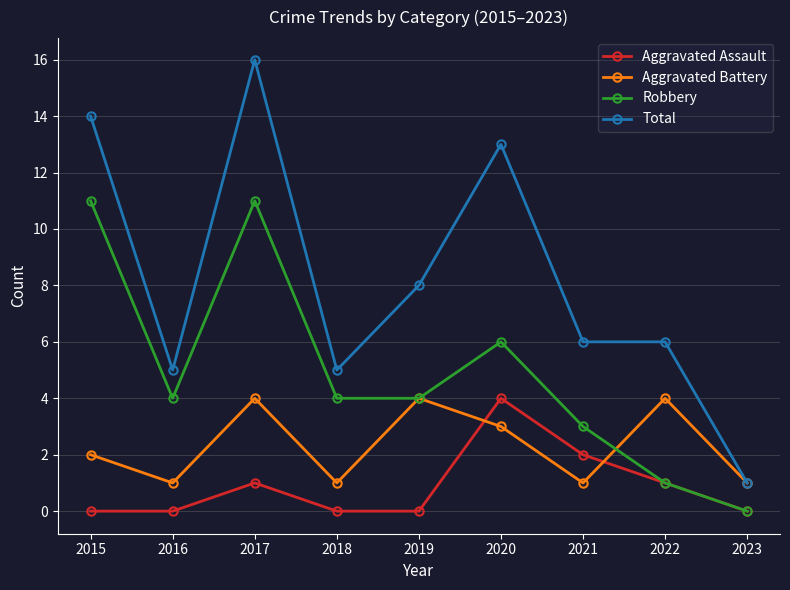

What is the average value of the Total series?

8